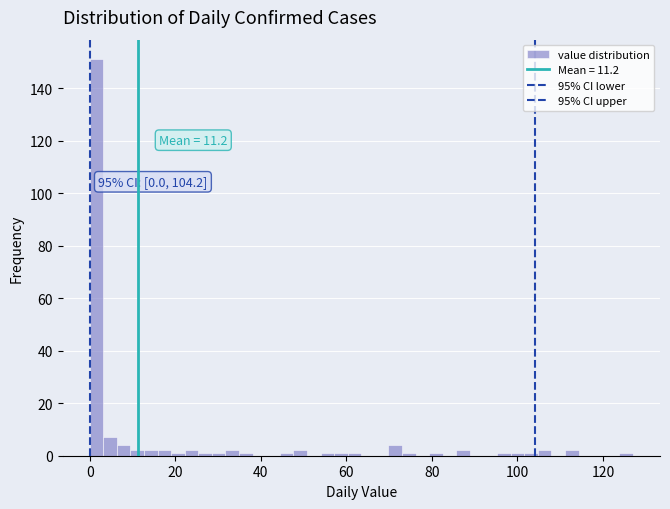

Around what value on the x-axis is the tallest bar? Give the approximate position of its centre, as read against the axis.

2